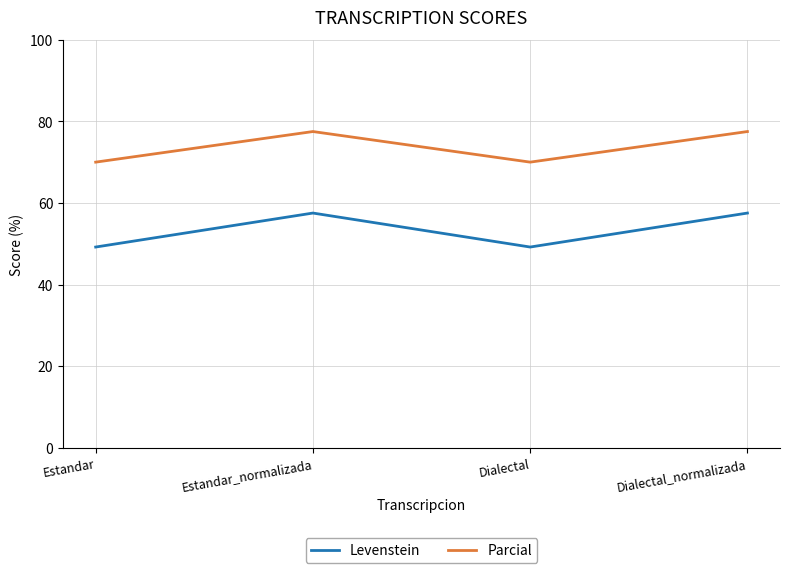

What is the maximum value shown in the chart?

77.5